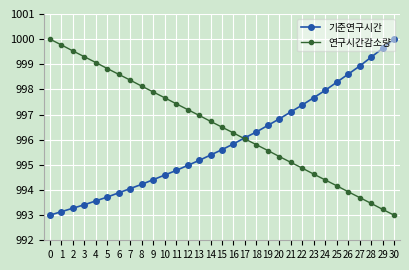

What is the value of the 기준연구시간 point at the 26th from the left?

998.3